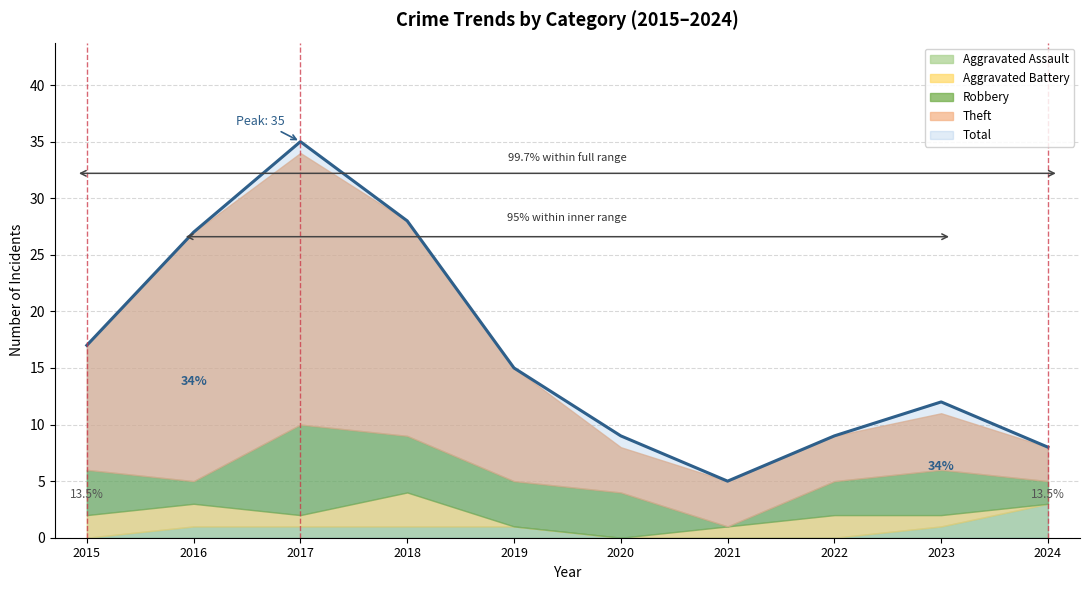

What is the average value of the Total series?

16